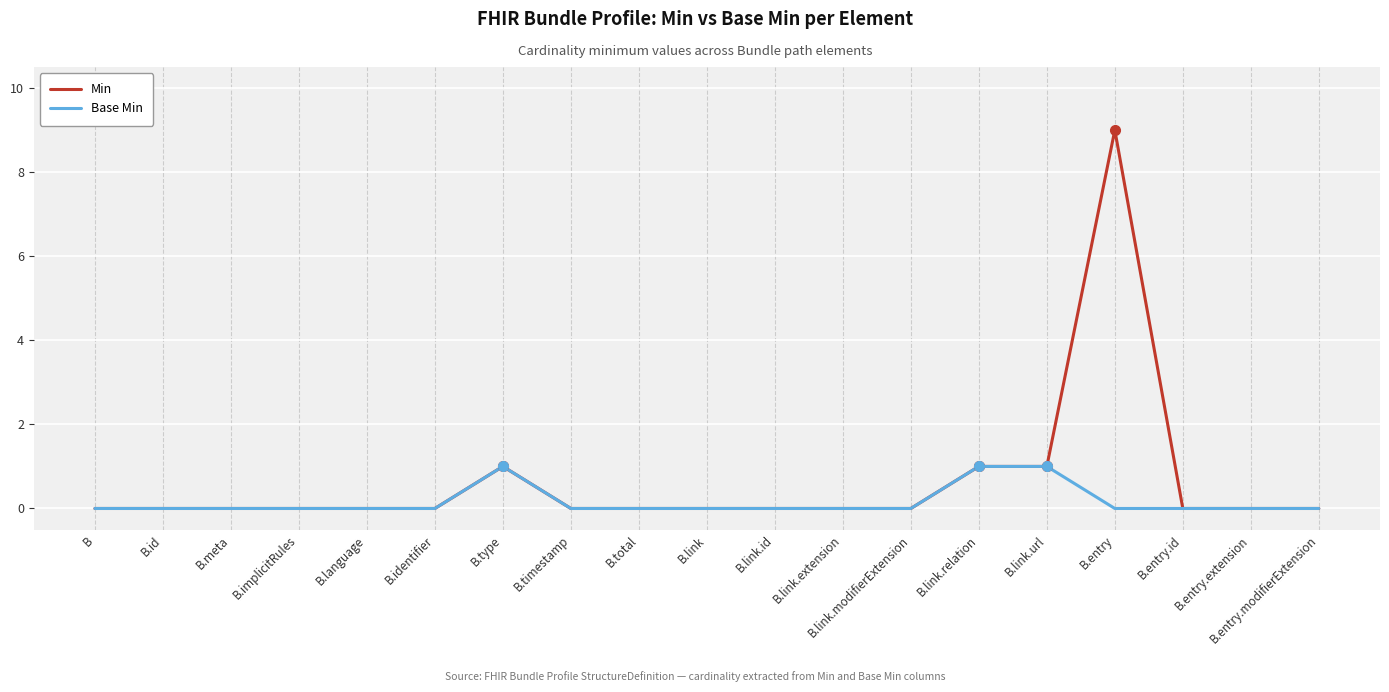

What is the sum of all Min values?

12